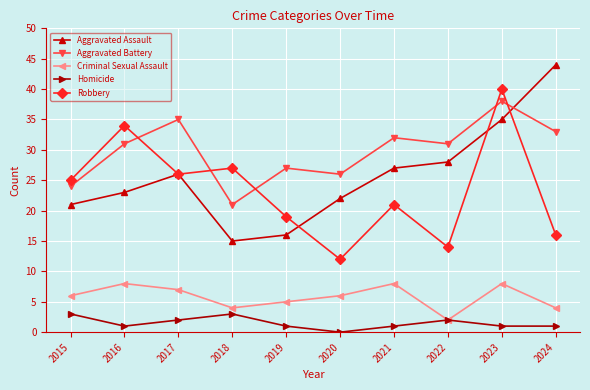

What is the approximate value of Aggravated Battery at 2022?

31